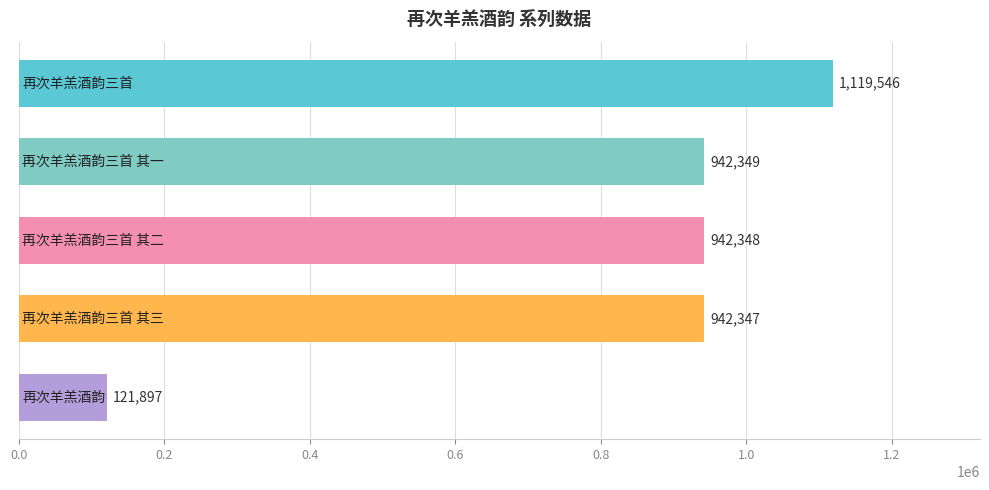

What is the average value?

813697